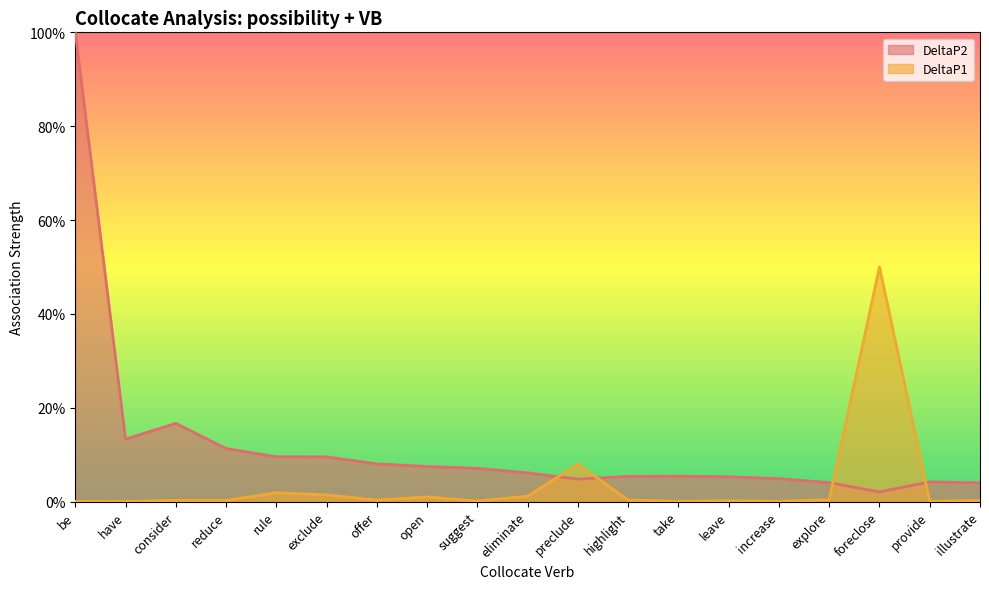

Is it true that DeltaP2 equals 0.1 at take?

False